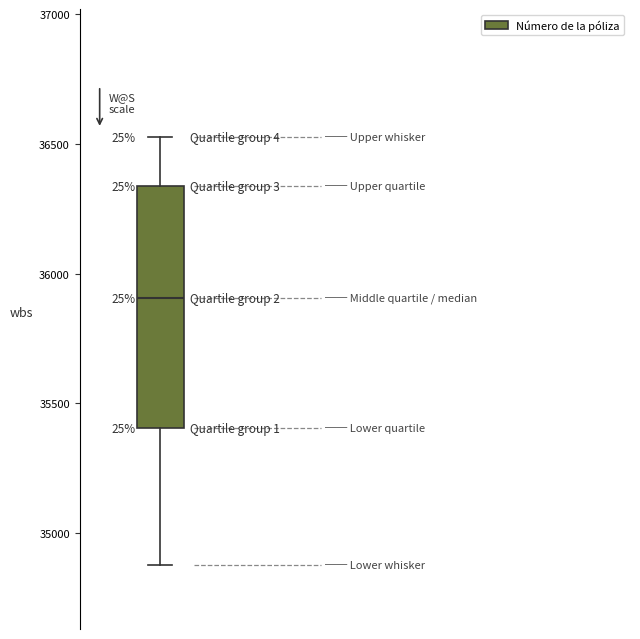

Read this box plot against the y-axis: the position of the median line, the range covered by the box, and the ends of both whiskers. The values are not printed on the chart, so give them approximately, as read against the axis.

median 35900, box 35400 to 36350, whiskers 34900 to 36550